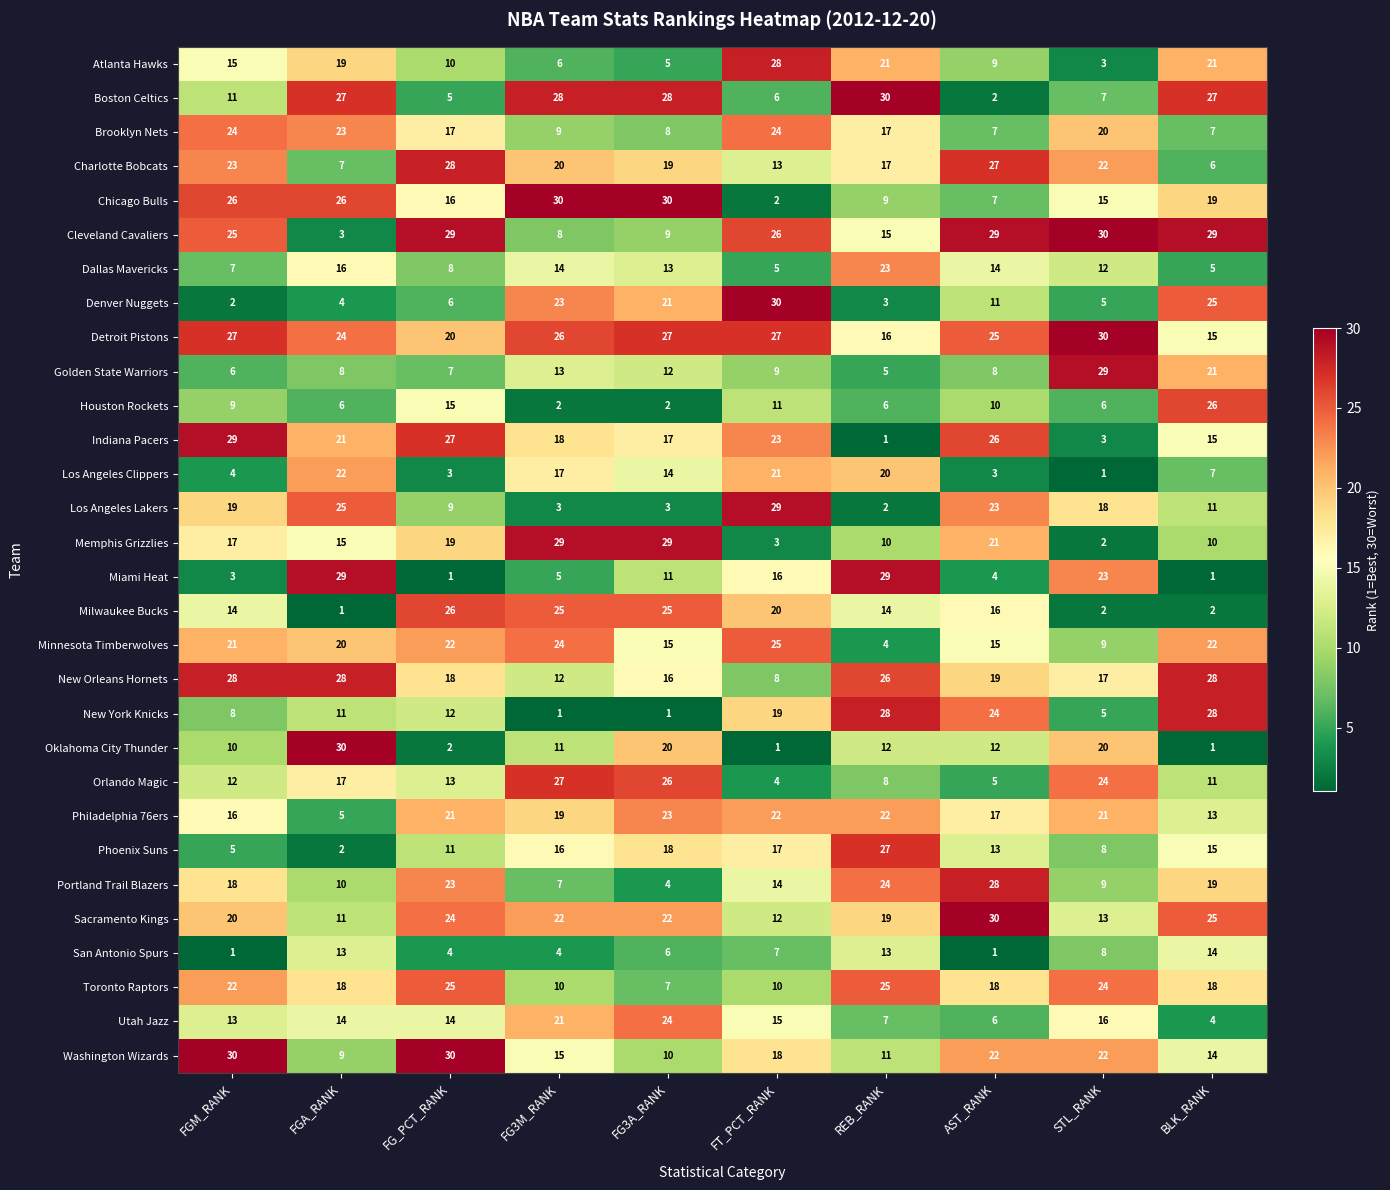

What is the maximum value shown in the chart?

30